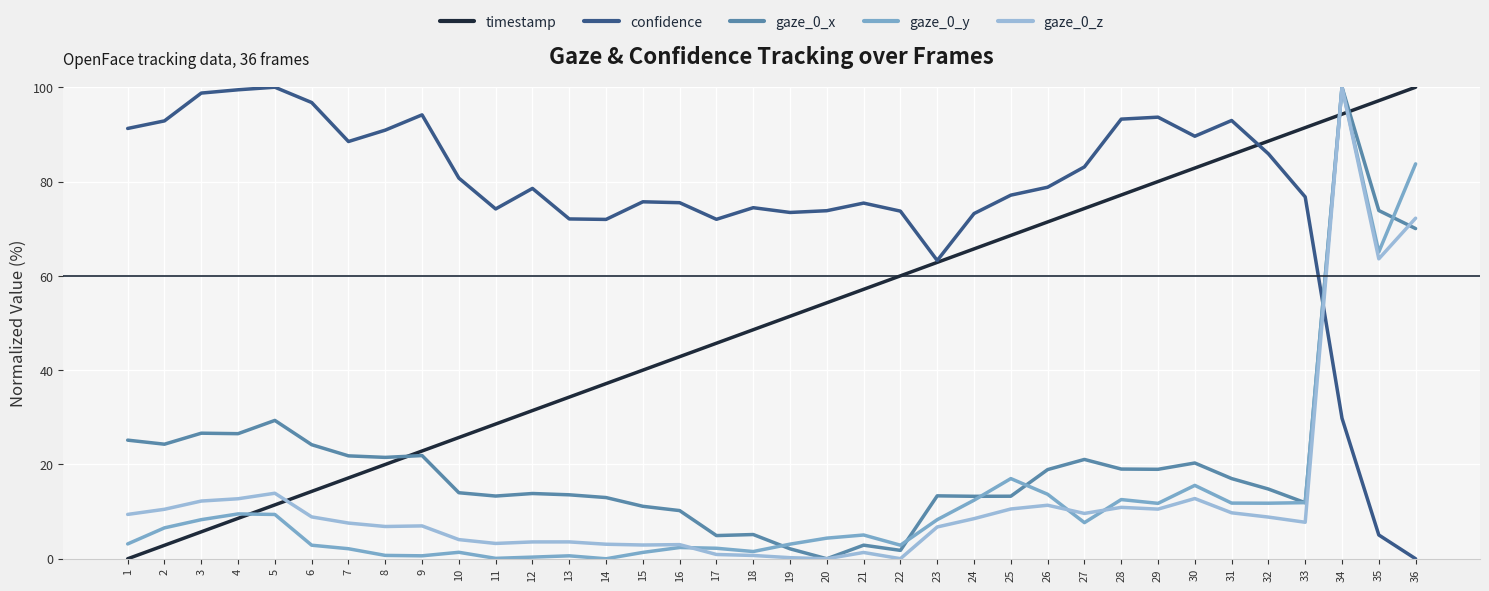

What is the difference between the highest and lowest values at 5?

90.6